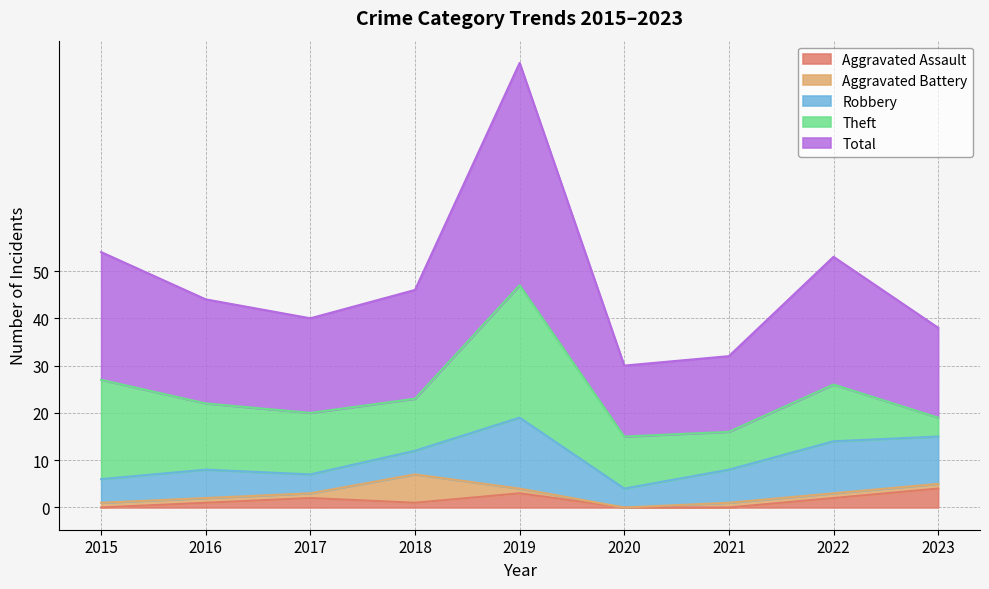

Is the value of Robbery at 2015 greater than the value of Aggravated Assault at 2016?

Yes